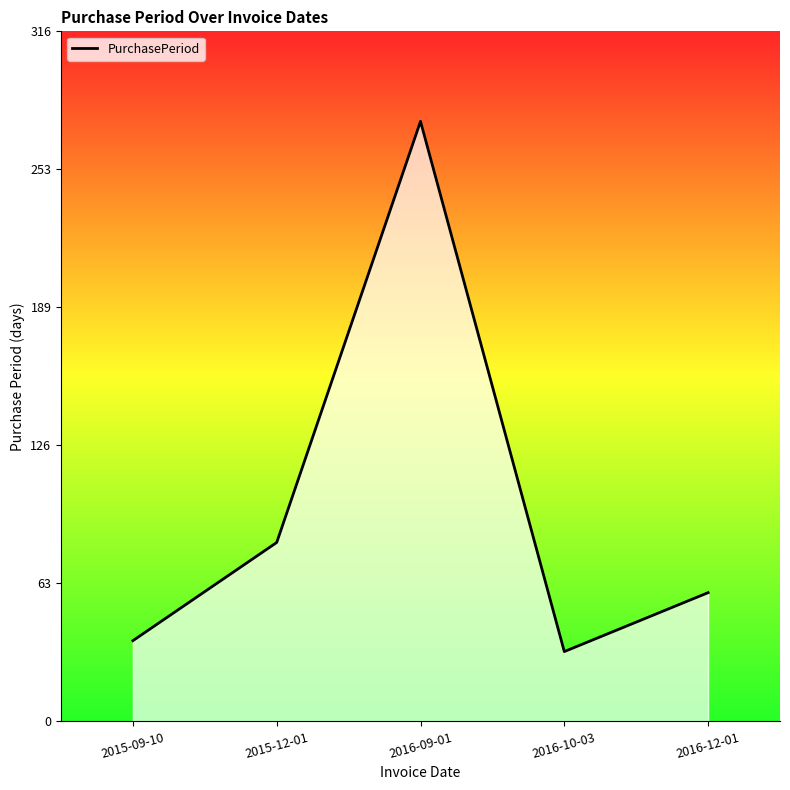

Where is the data nearest to the value 153?

2015-12-01